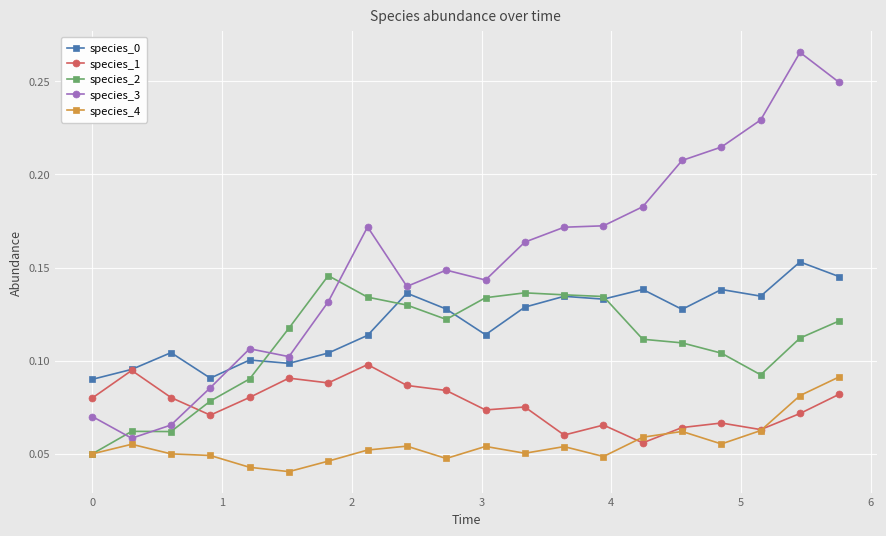

How many species_3 values are between 0 and 1?

20